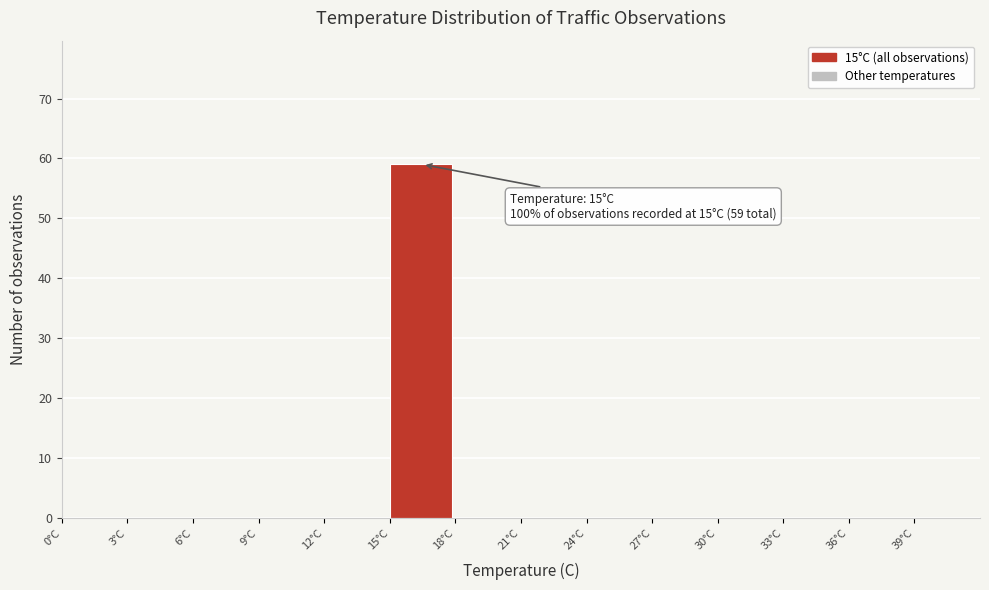

Which range on the x-axis has the tallest bar?

15 to 18